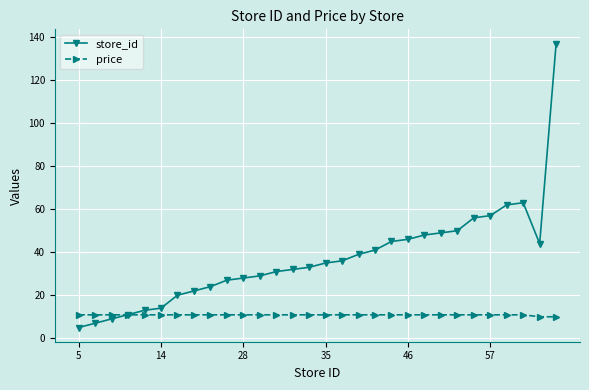

What is the value of the price point at the 22nd from the left?

10.9